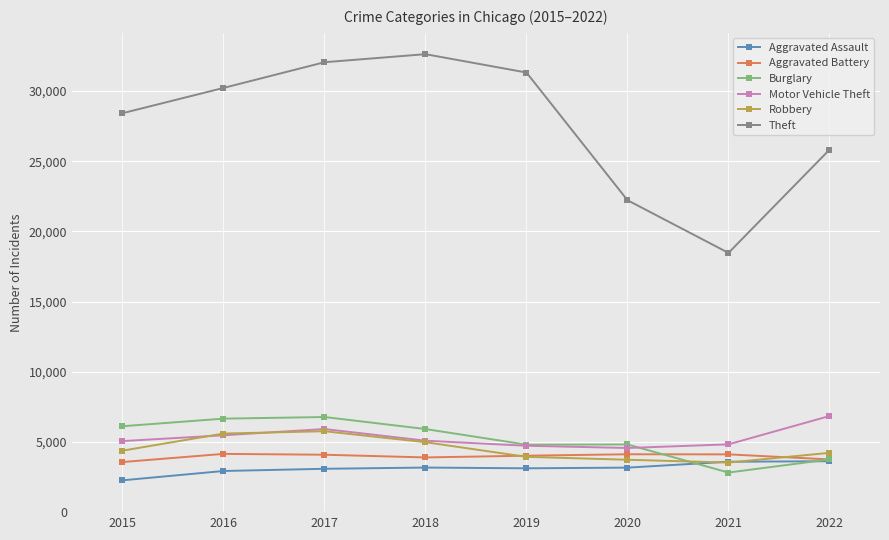

What is the value of the Motor Vehicle Theft point at the 4th from the left?

5090